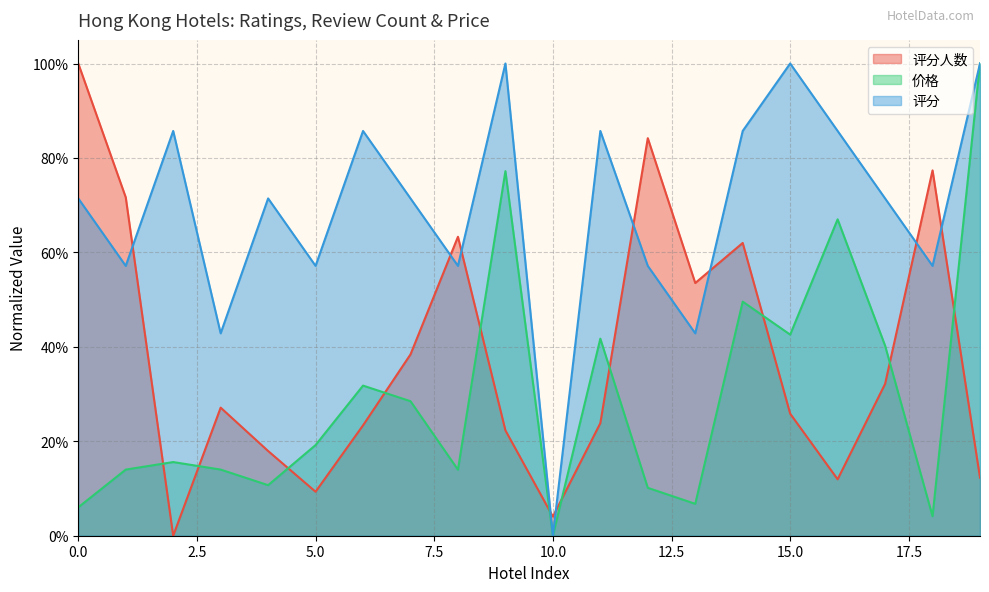

How many data points in 评分人数 are above 0?

19